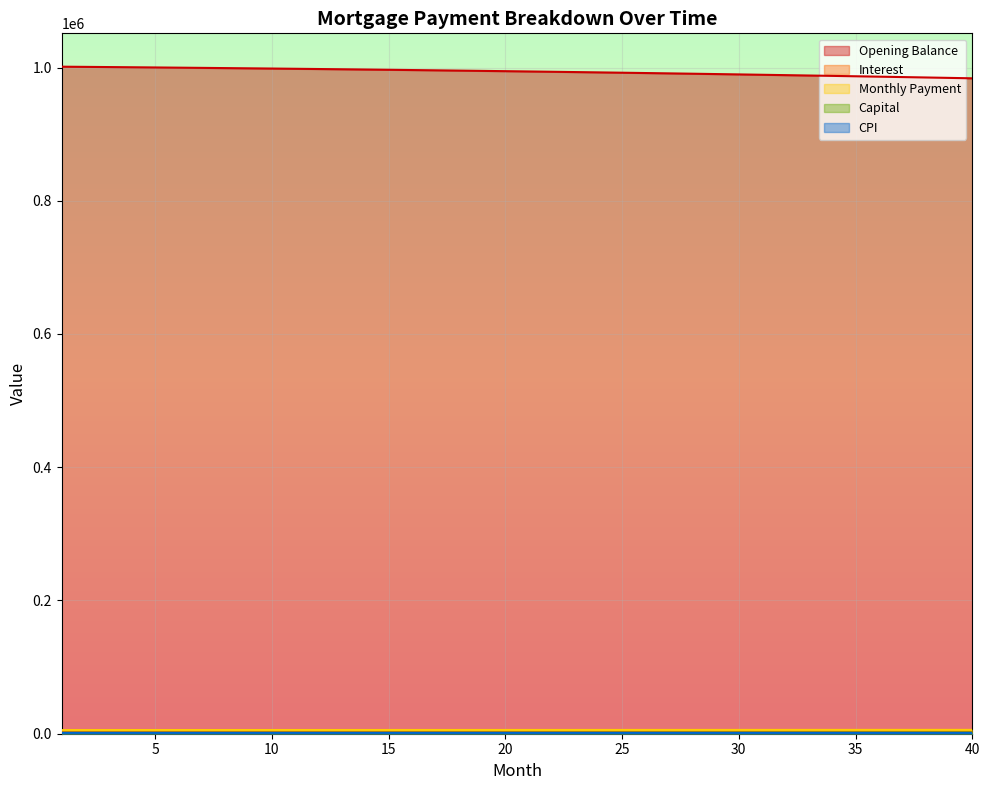

How many lines are shown in the chart?

5